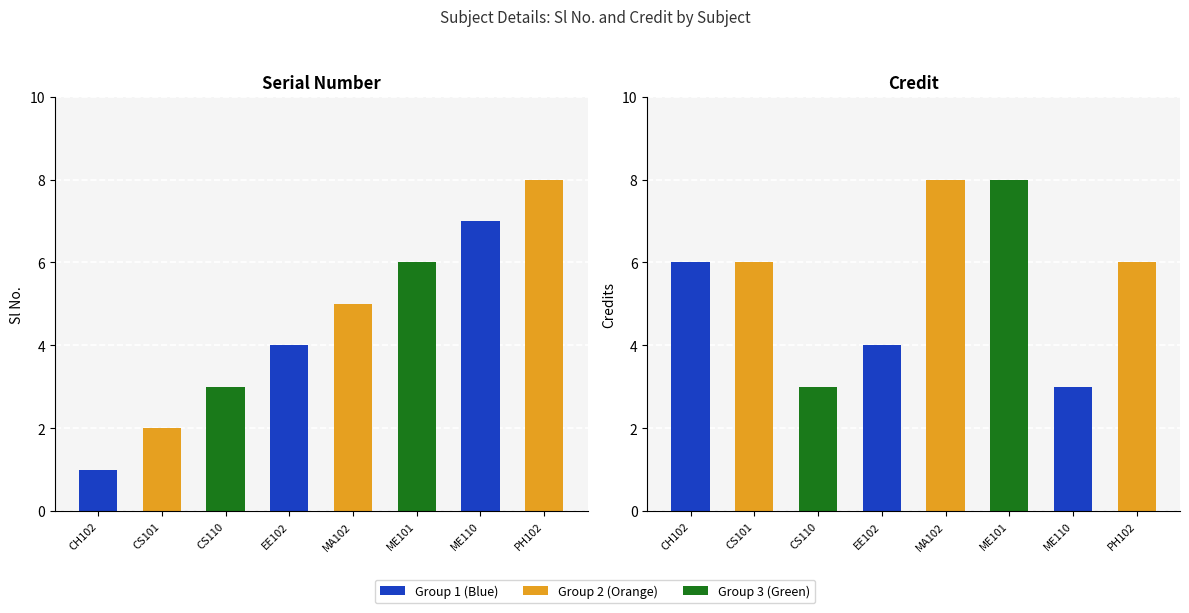

What is the label of the 5th bar from the right?

EE102